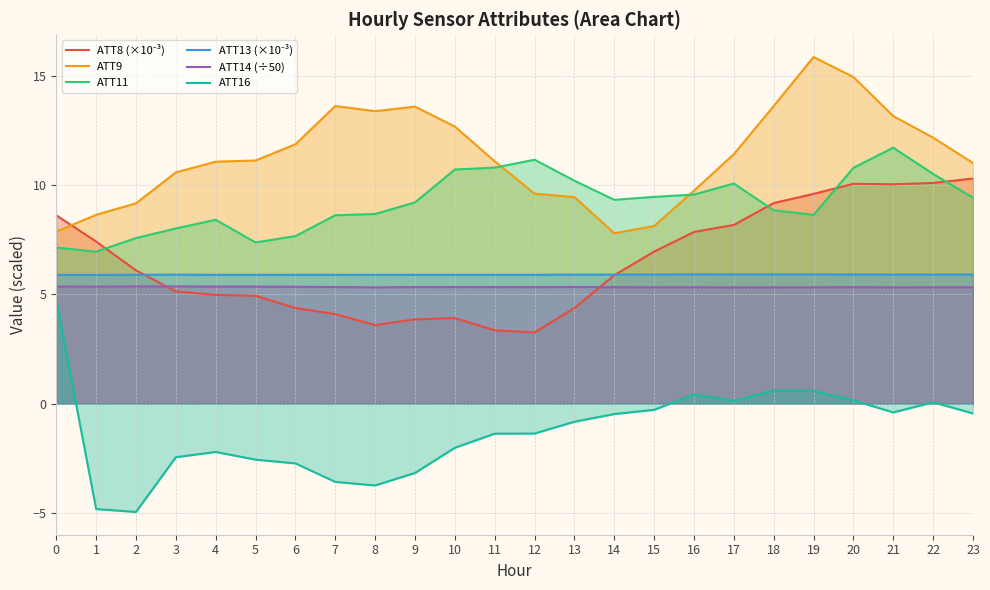

Which category has the highest value in the ATT9 series?

19